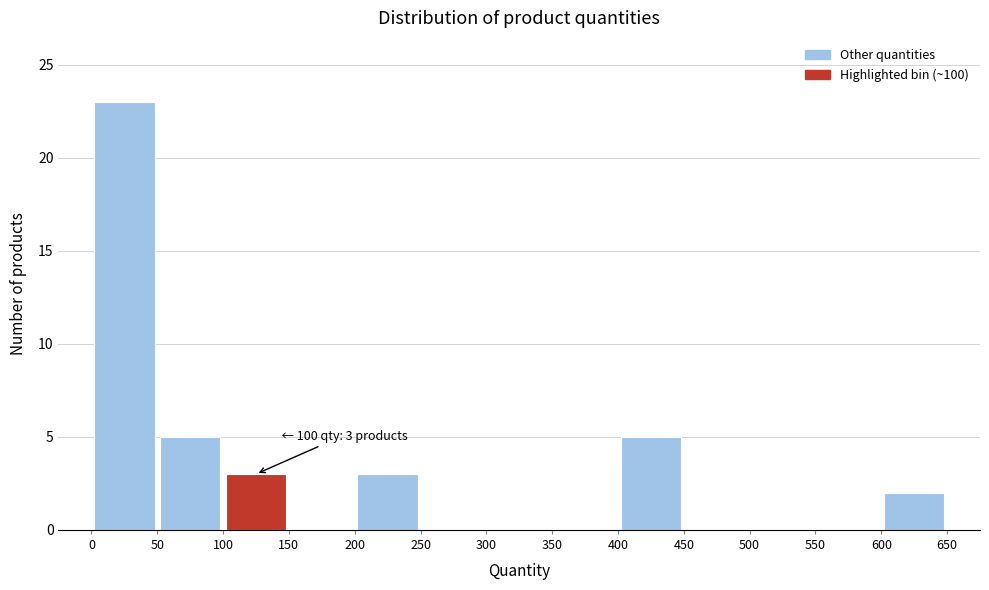

Over which range of the x-axis is the bar tallest?

0 to 50